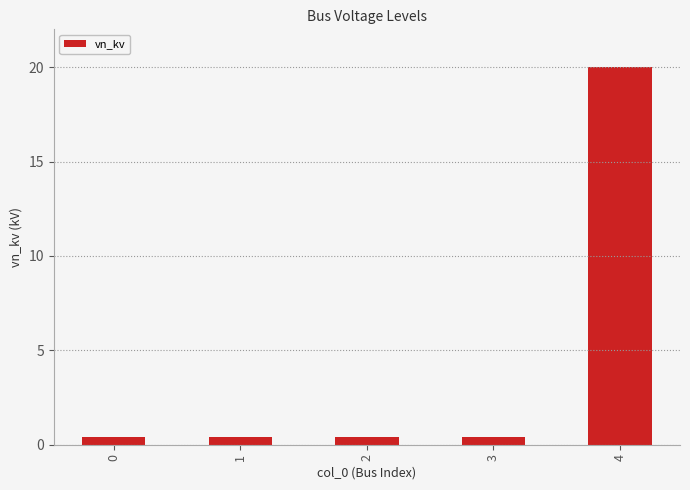

Which has a higher value, 3 or 4?

4